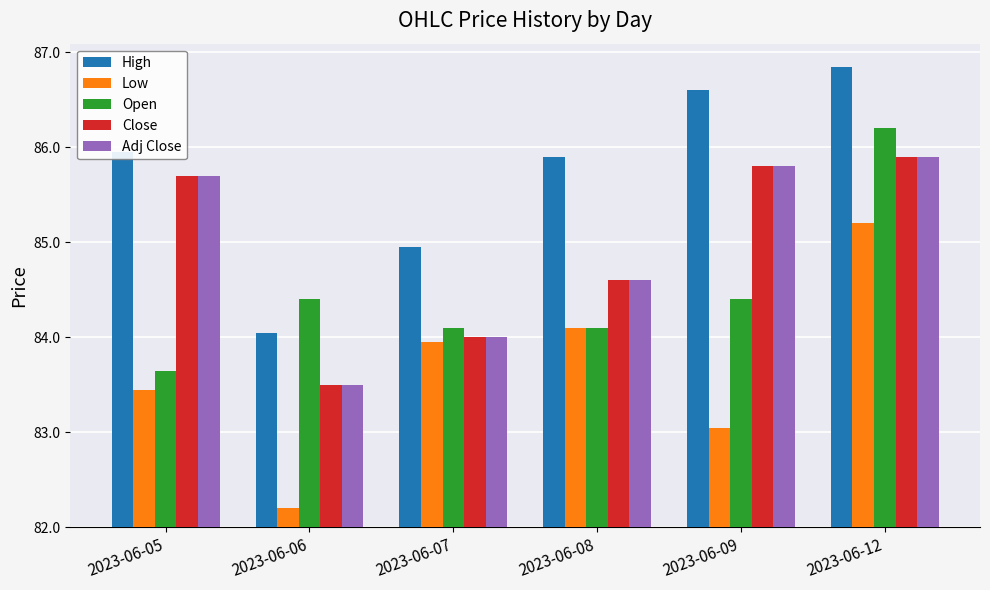

Are the bars grouped side by side (vs. stacked)?

Yes